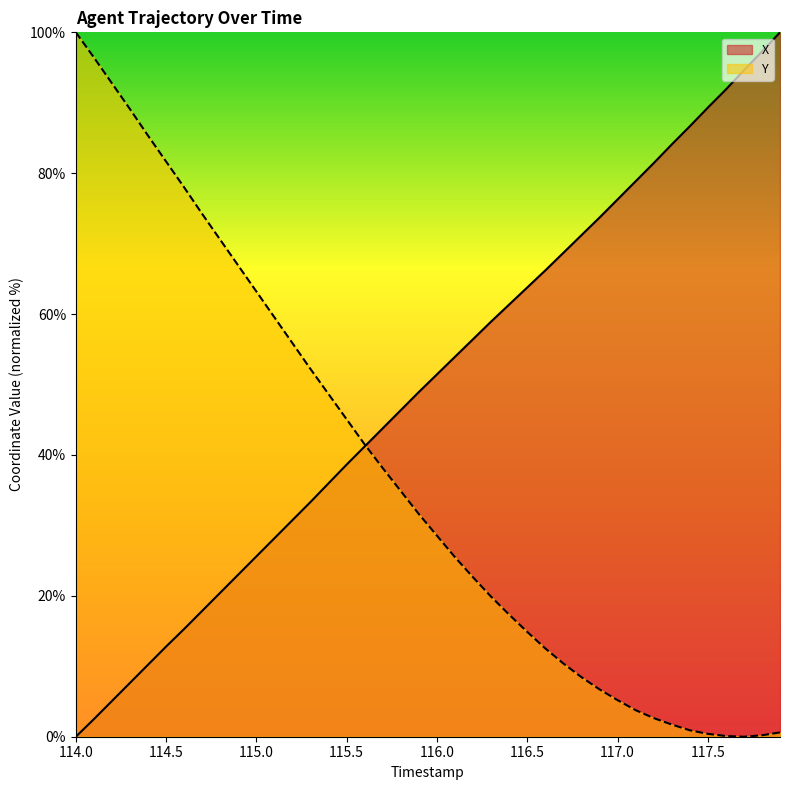

Where does the X series first go above 51?

116.0